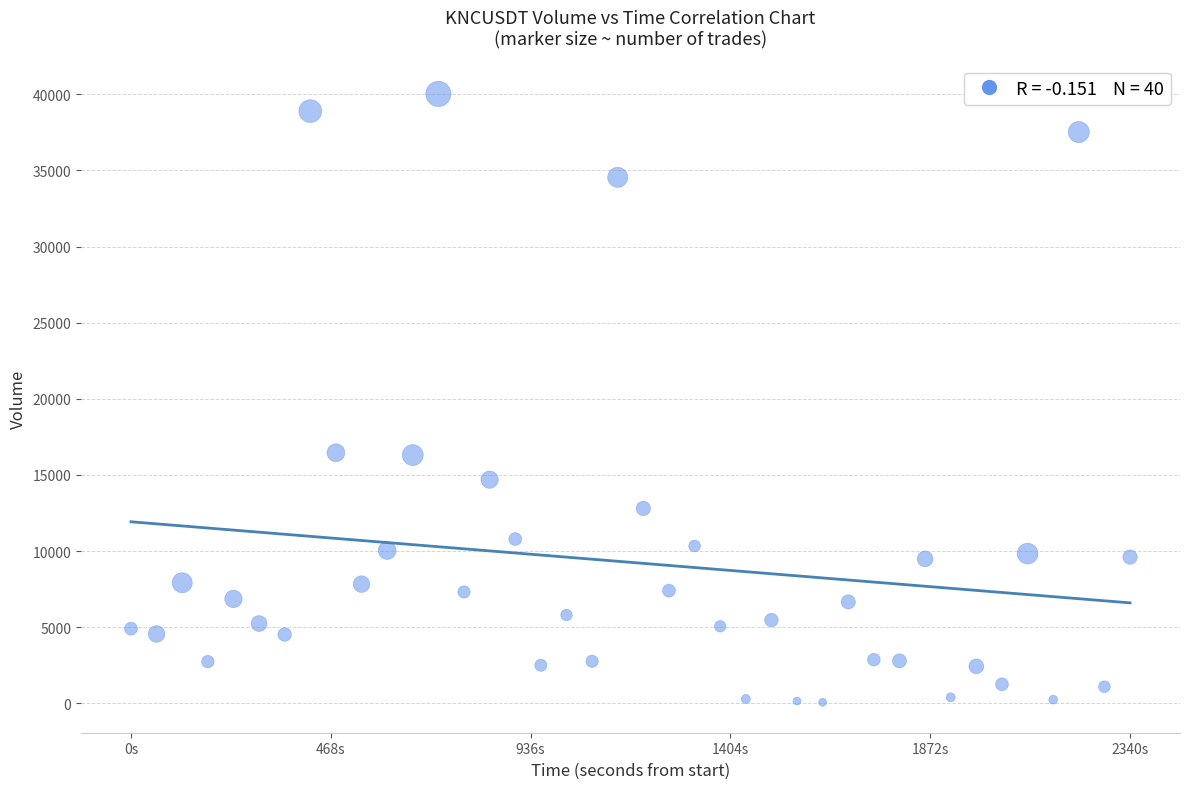

What is the range of X values (max minus min)?

2340